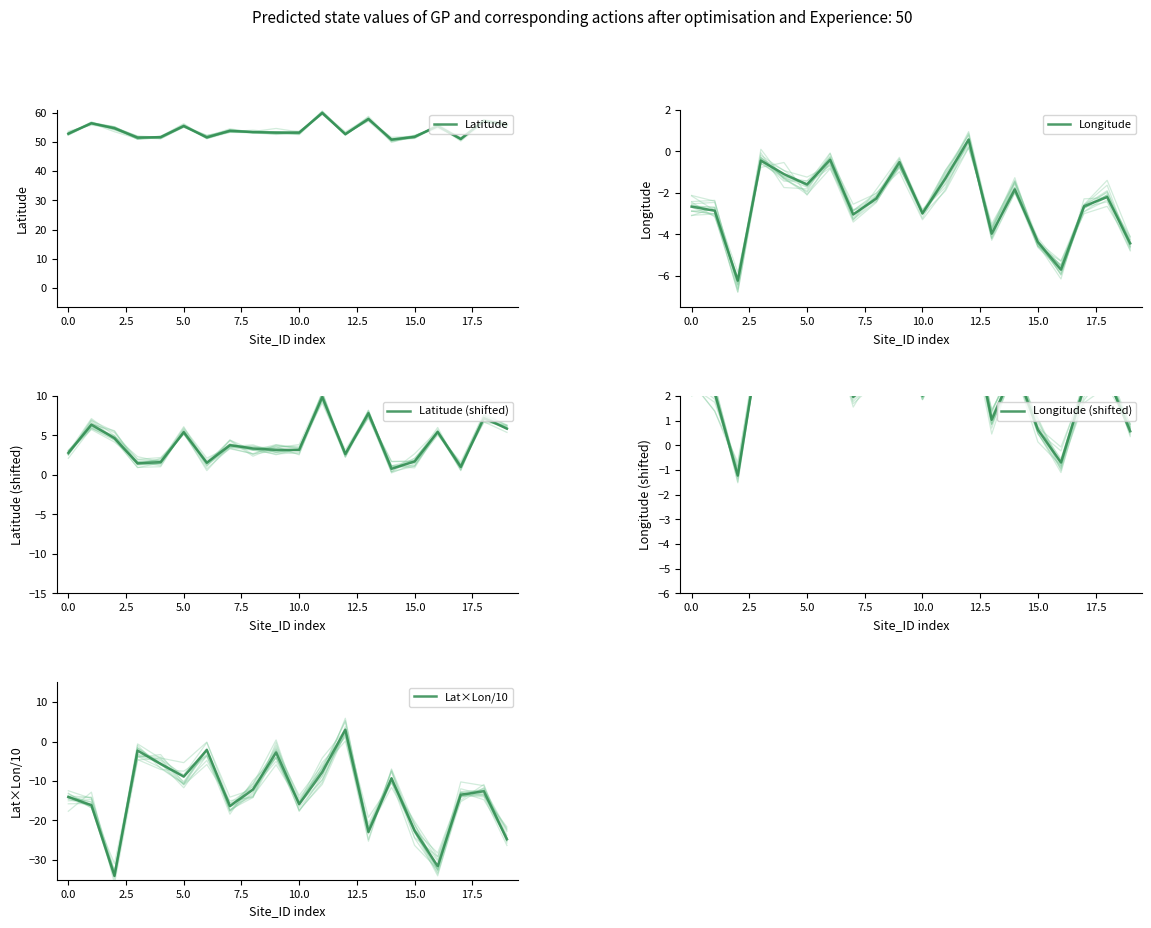

What is the total value across all series at 15?

27.1